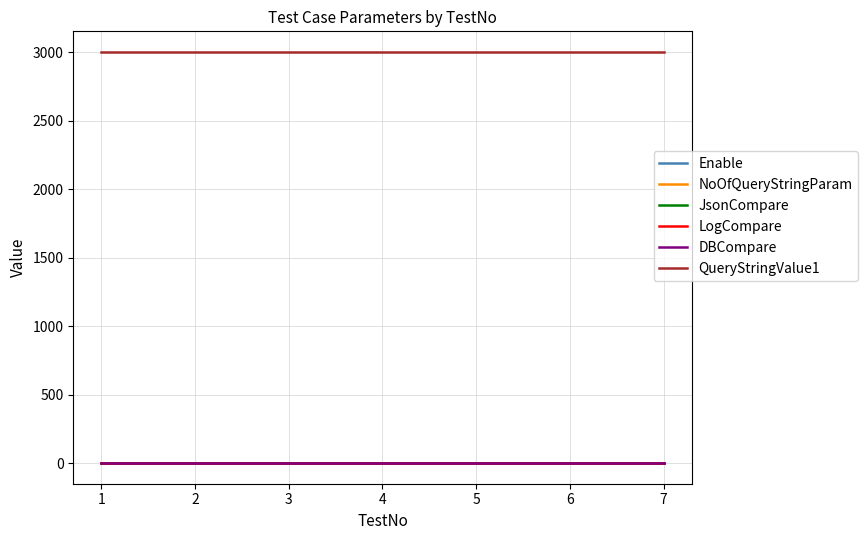

The QueryStringValue1 series shows 1631 at 2. True or false?

False